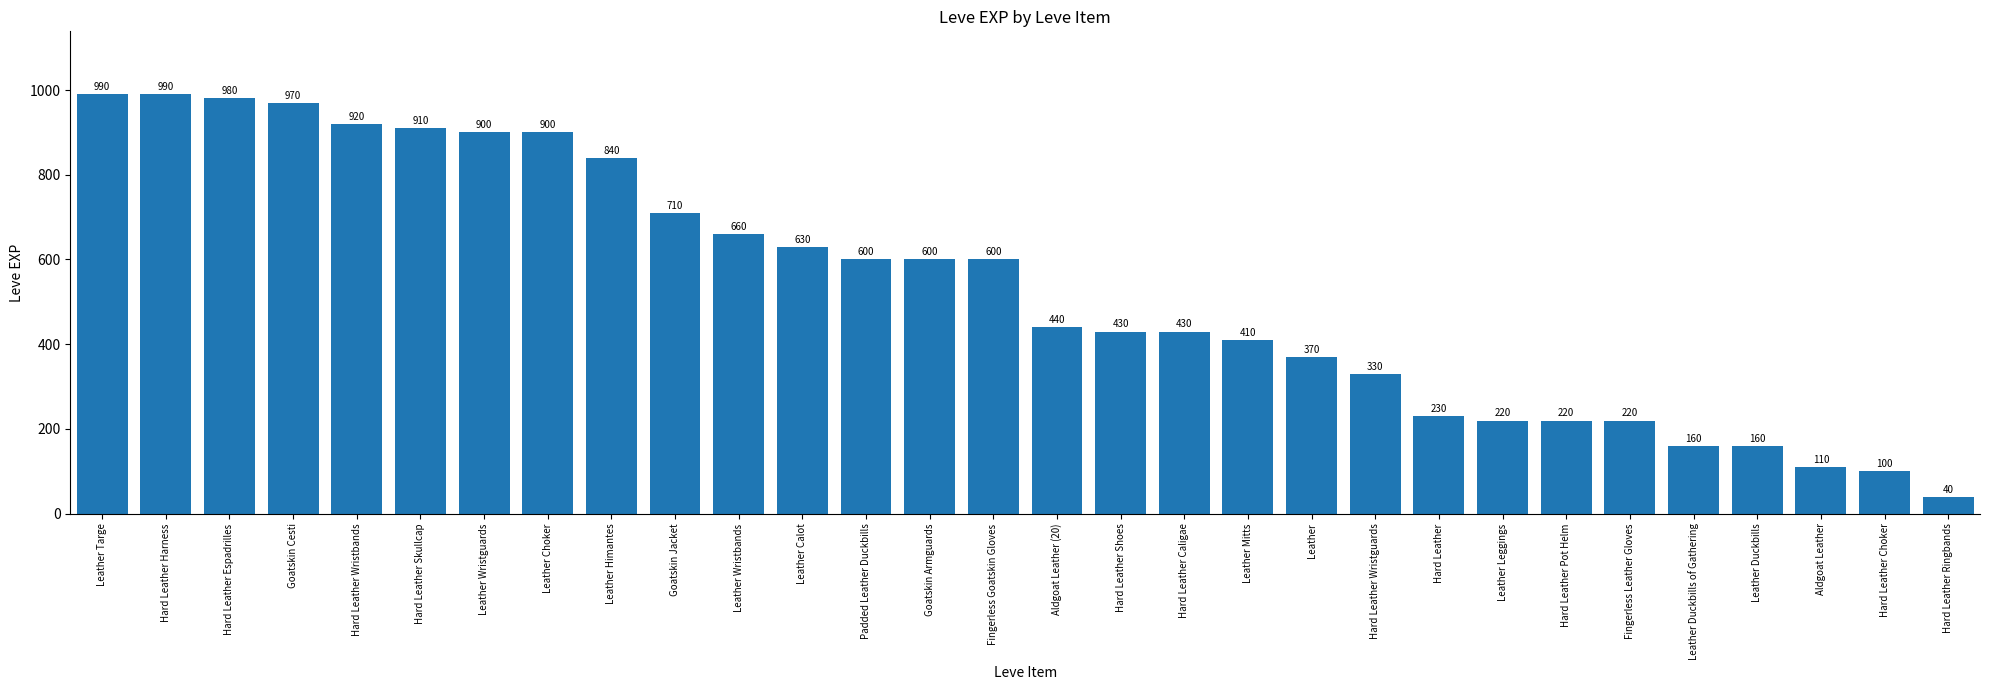

True or false: the data shows 910 at Hard Leather Skullcap.

True